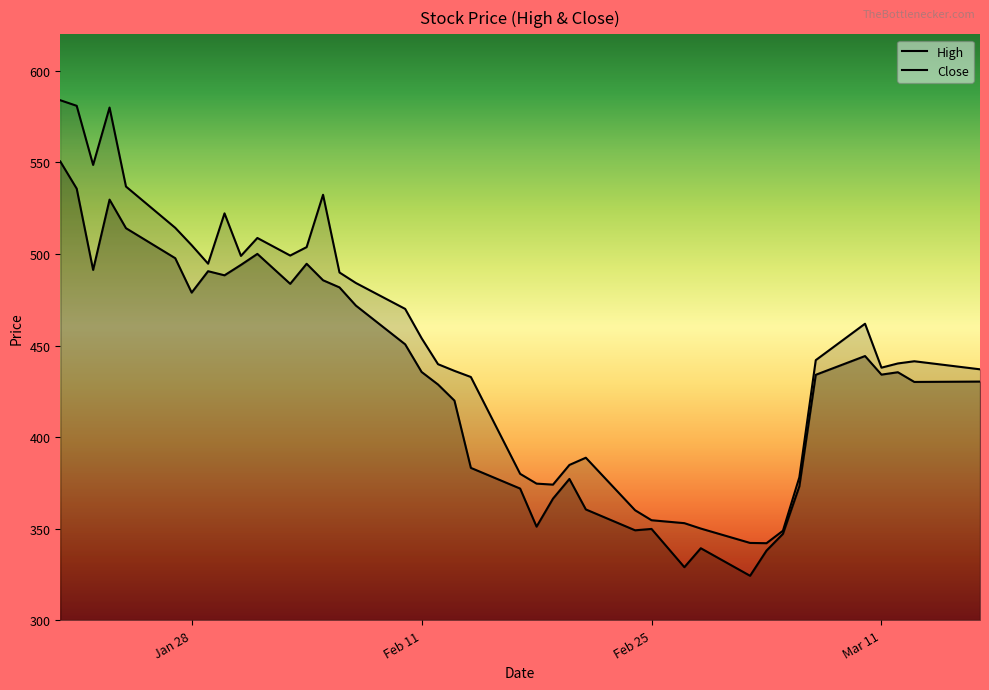

What is the sum of all High values?

18007.0